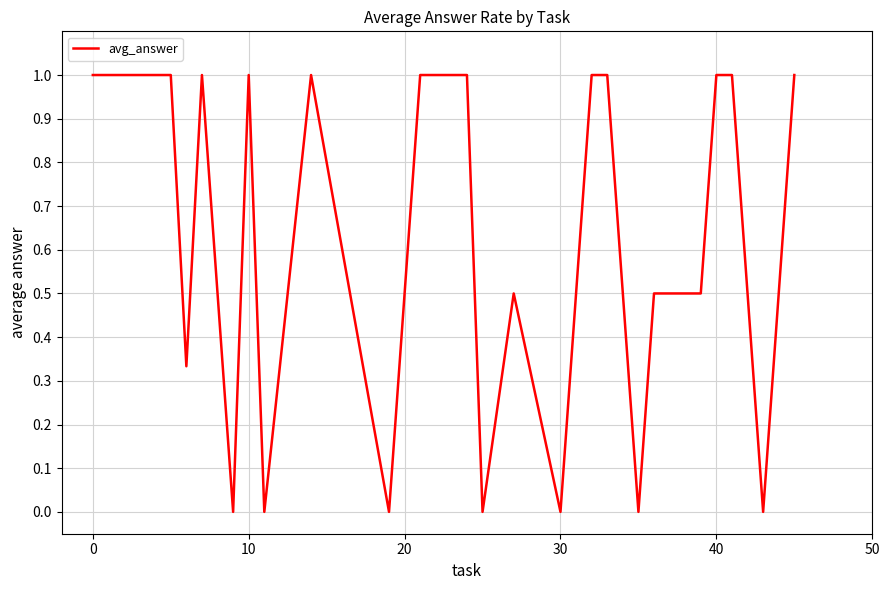

What is the maximum value shown in the chart?

1.0